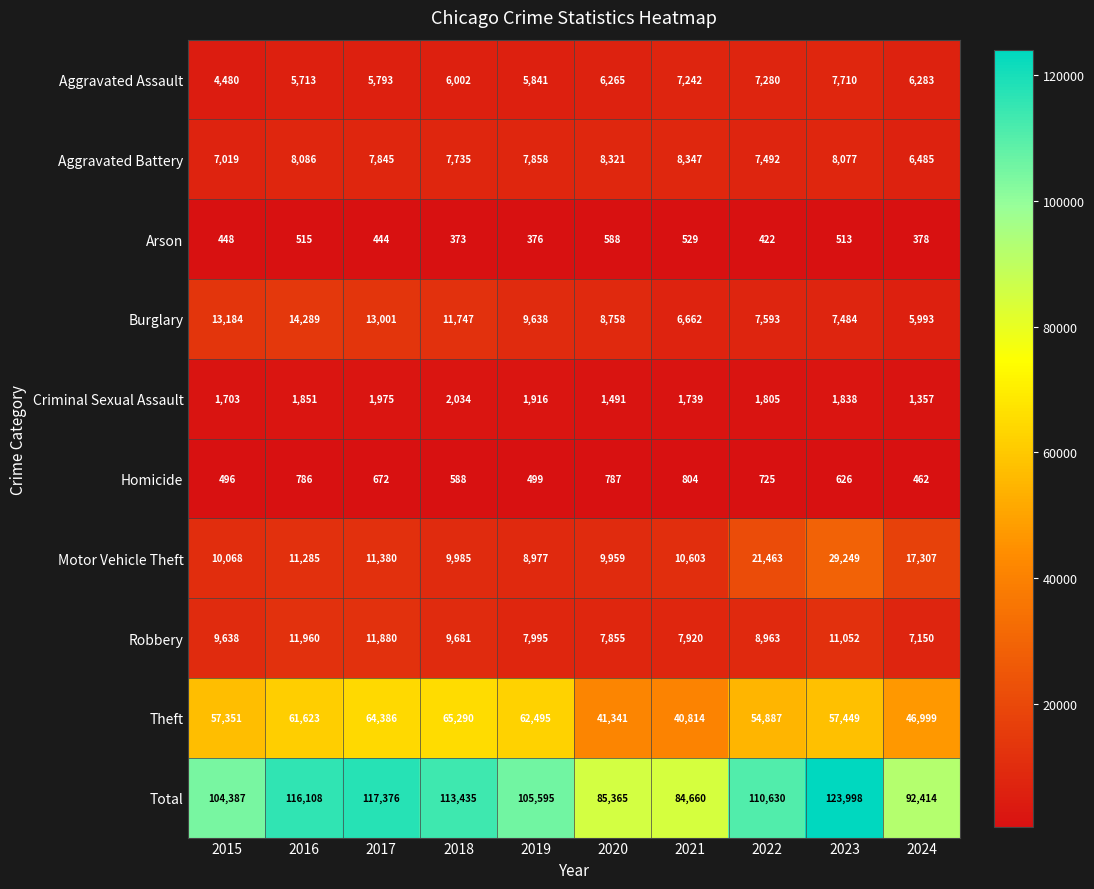

At which label does Burglary first exceed 9638?

2015